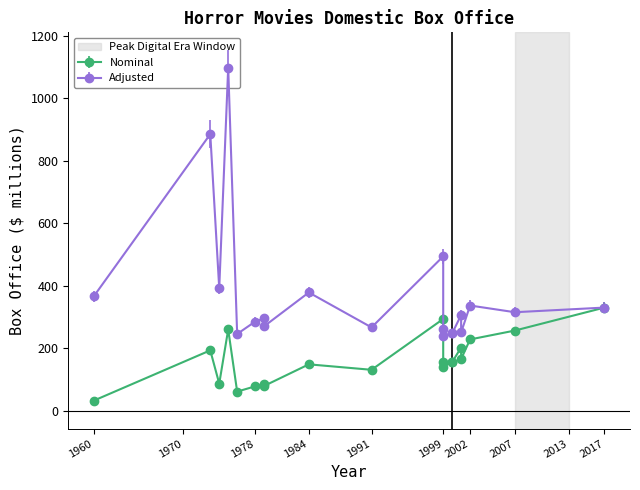

Is it true that Adjusted Box Office equals 74.4 at 2000?

False